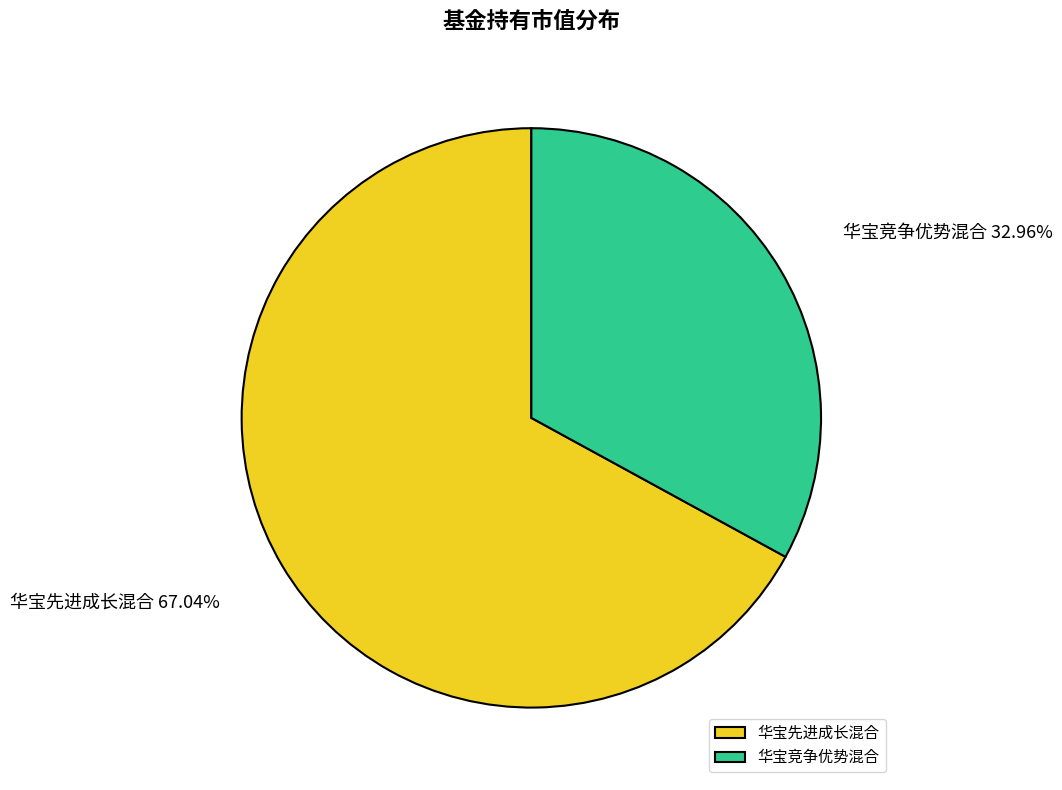

Between 华宝竞争优势混合 and 华宝先进成长混合, which is larger?

华宝先进成长混合